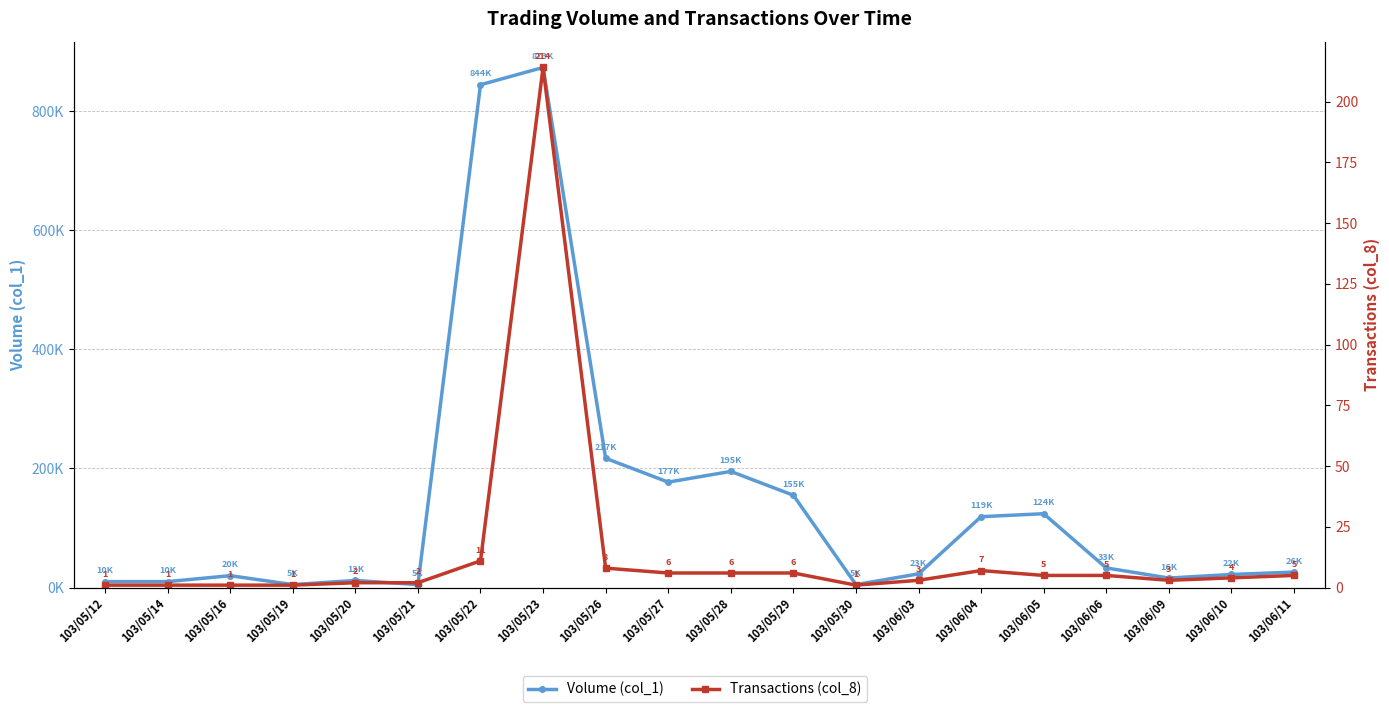

Read the Volume (col_1) value at 103/05/29.

155000